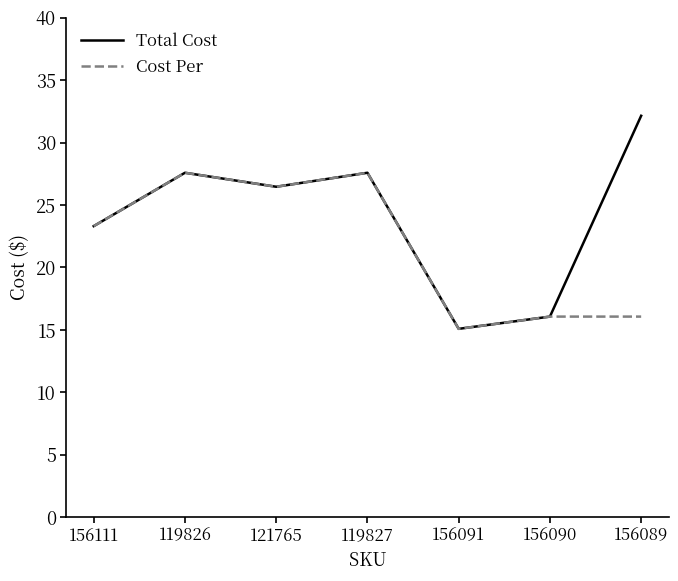

What is the maximum value for Cost Per?

27.6